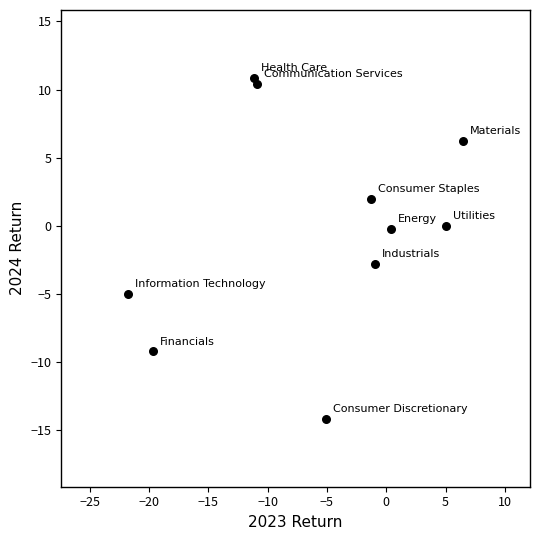

What is the range of Y values (max minus min)?

25.0